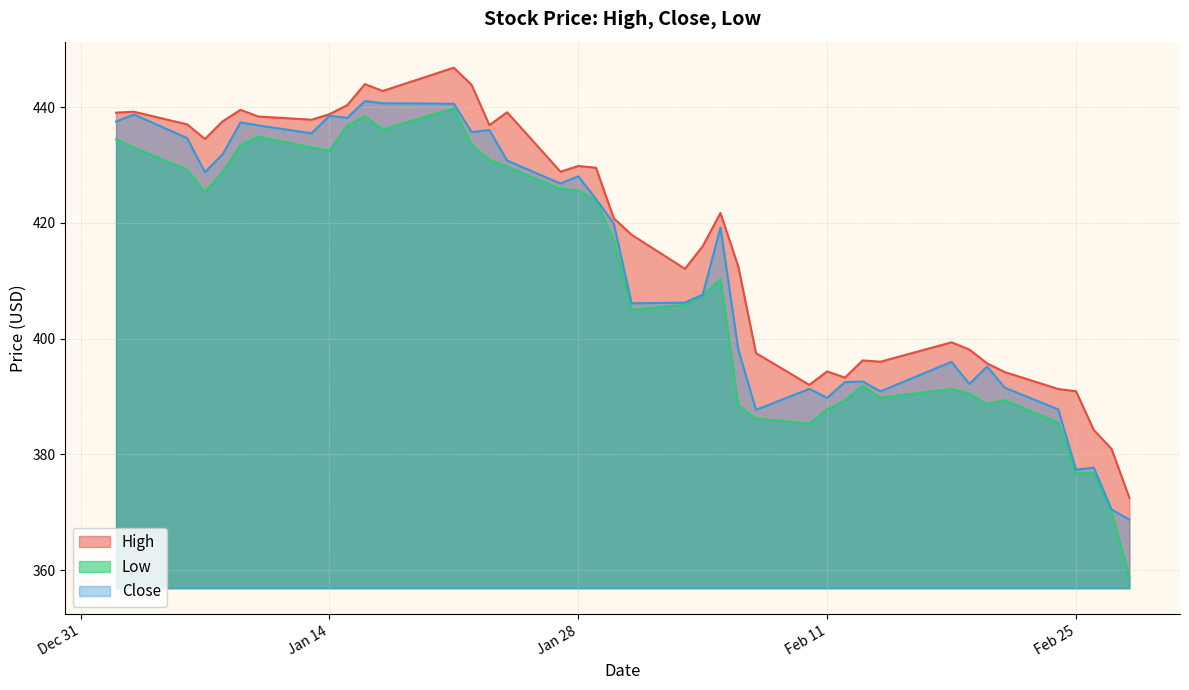

What is the label of the 30th point from the left?

2020-02-13